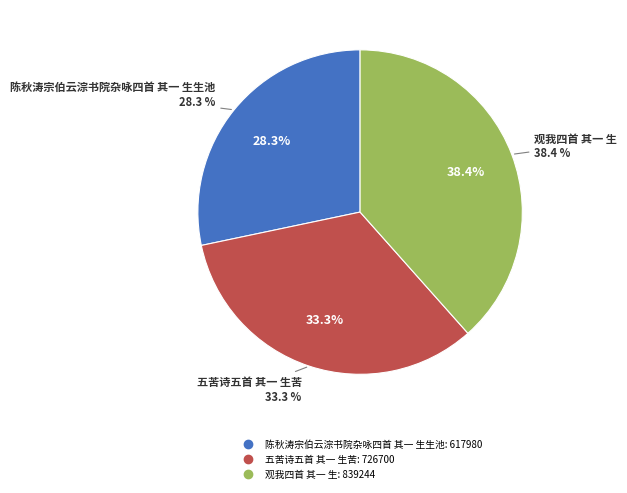

To the nearest percent, what is the difference between the largest and smallest slice percentages?

10%